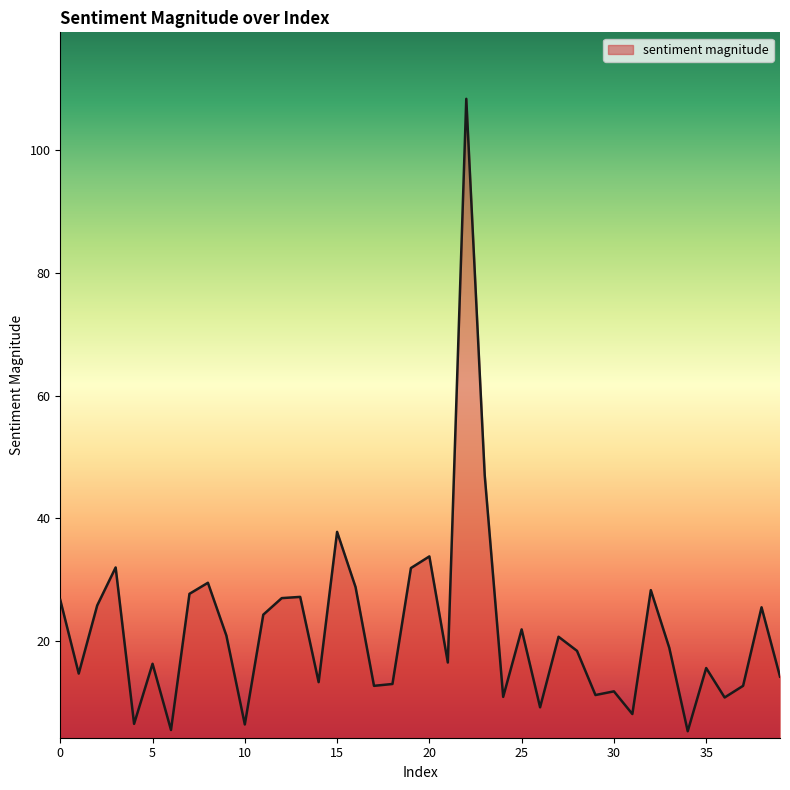

What is the difference between the maximum and minimum values?

103.1